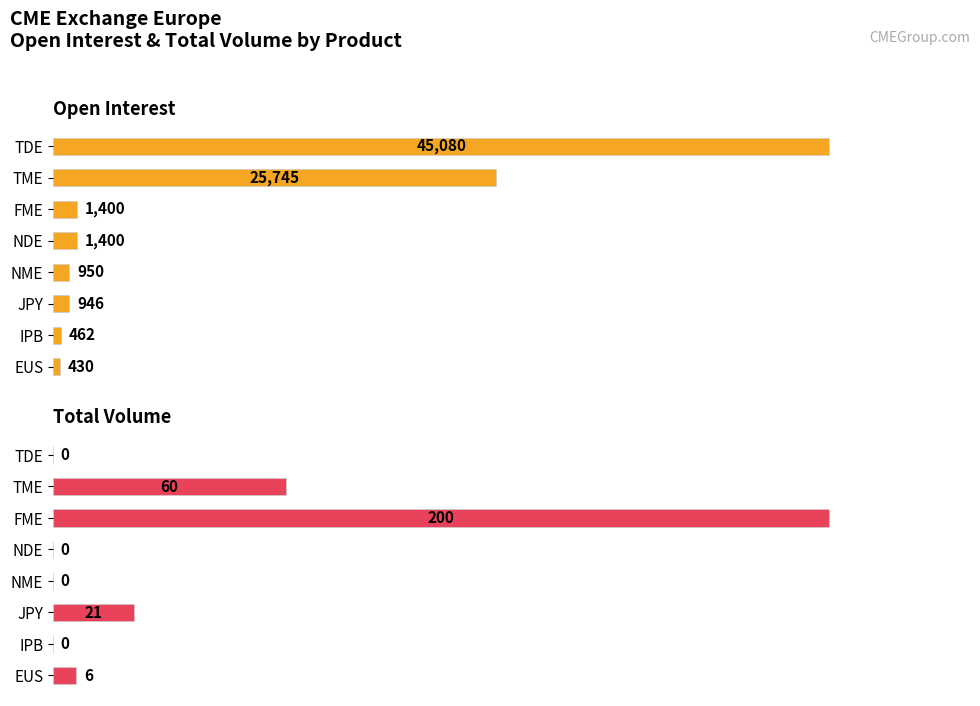

Rank the series at JPY from lowest to highest value.

Total Volume, Open Interest